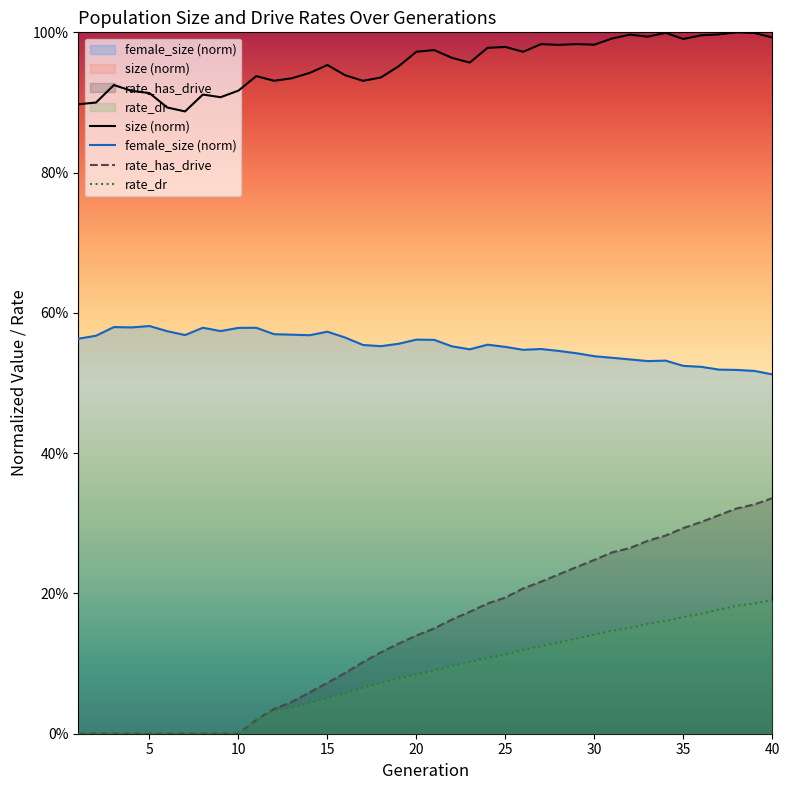

Is it true that rate_has_drive equals -0.2 at 7?

False